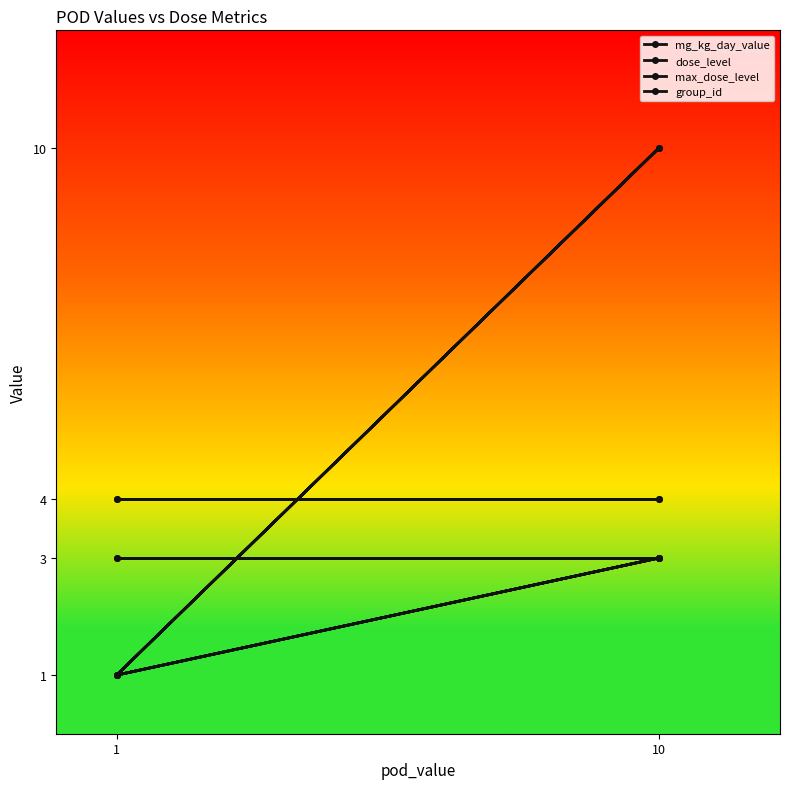

Reading left to right, extract all data points from this chart.

mg_kg_day_value: 1	10	1	10
dose_level: 1	3	1	3
max_dose_level: 3	3	3	3
group_id: 4	4	4	4